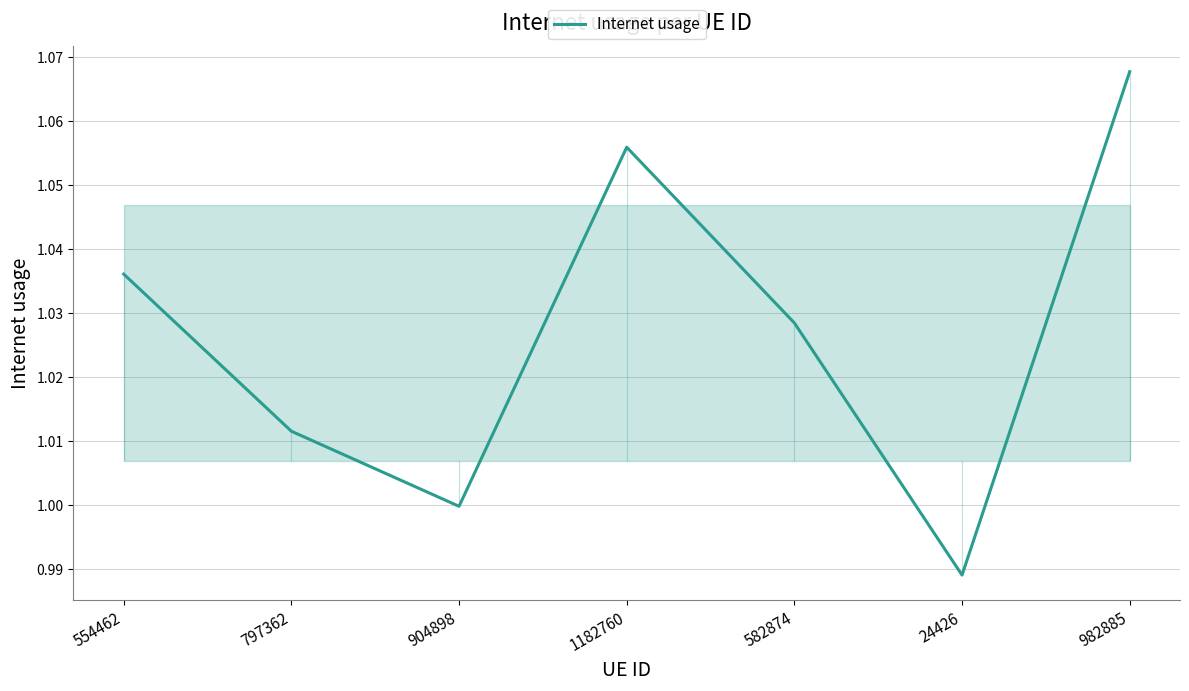

Reading left to right, what are all the values shown in this chart?

554462=1.0	797362=1.0	904898=1.0	1182760=1.1	582874=1.0	24426=1.0	982885=1.1